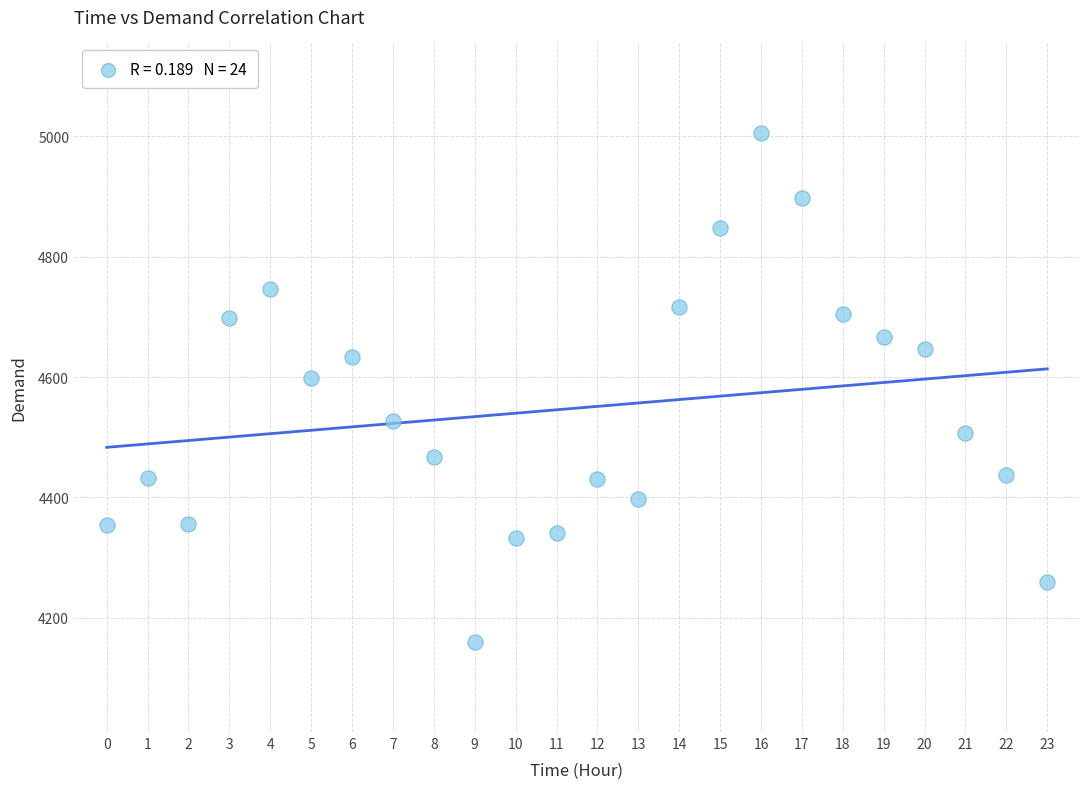

What is the range of Y values (max minus min)?

846